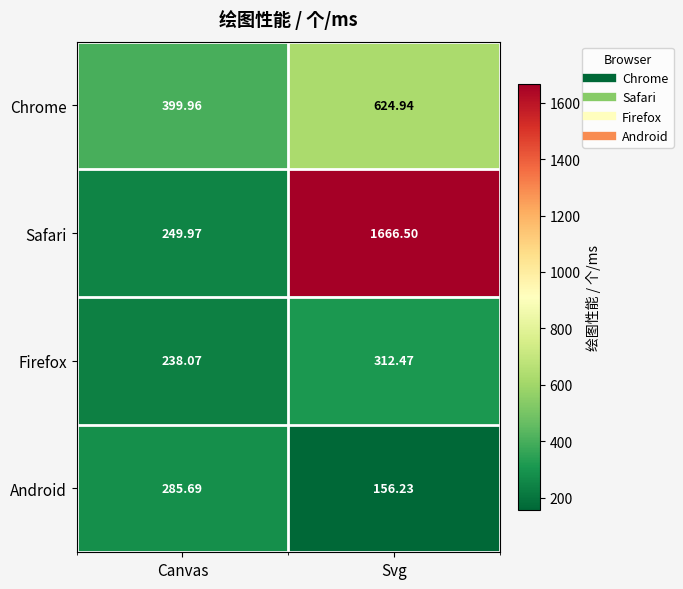

Which category has the lowest value across all series?

Svg